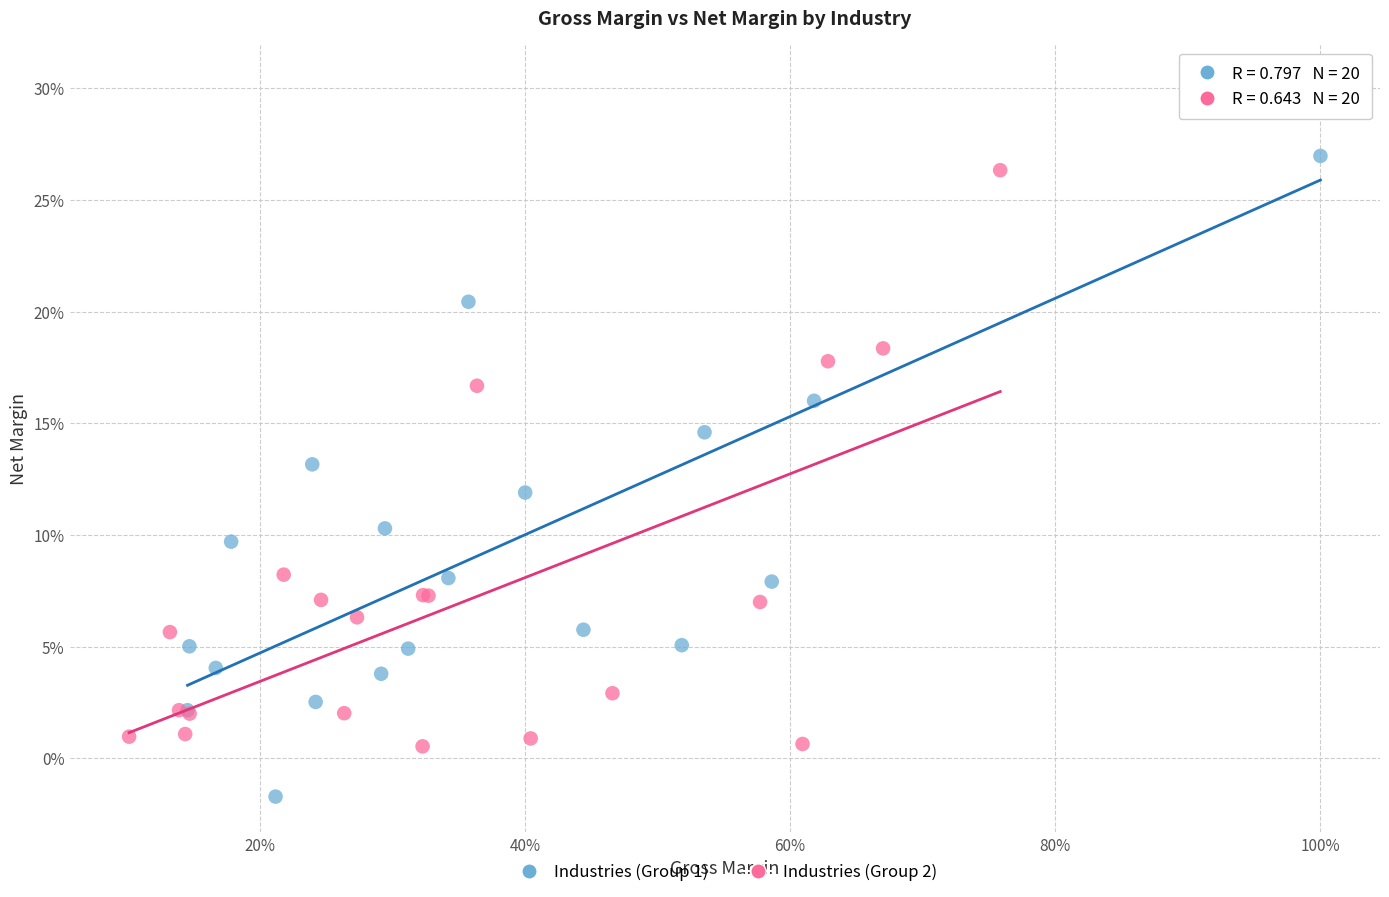

Which series has the widest spread of Y values?

Industries (Group 1)